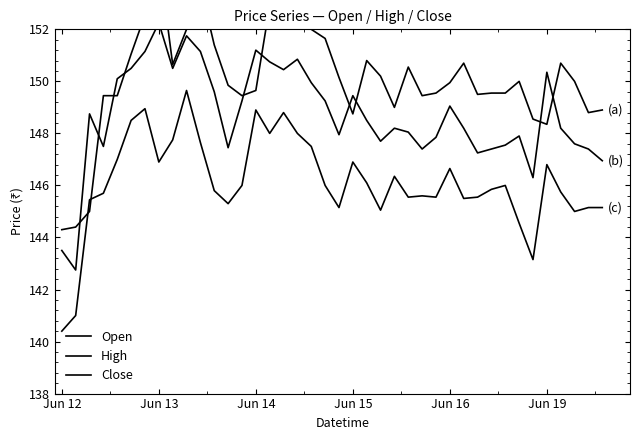

What is the label of the 9th point from the left?

8